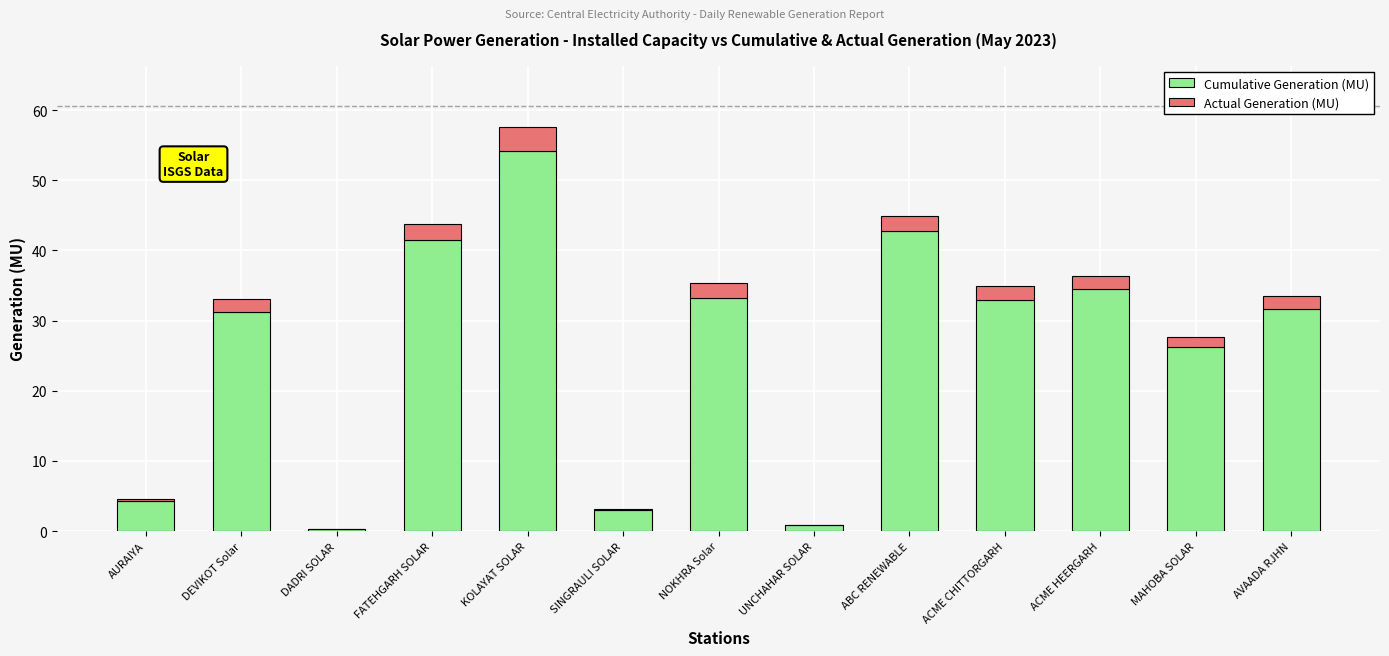

What is the sum of the Cumulative Generation (MU) values at UNCHAHAR SOLAR and NOKHRA Solar?

34.1